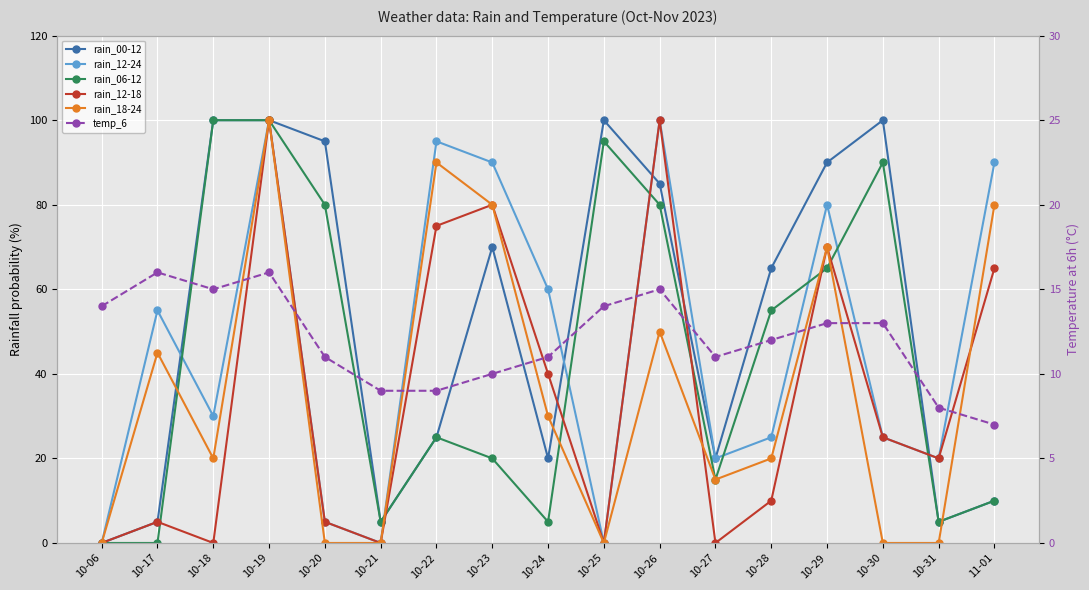

Where is the first local minimum for rain_00-12?

10-21